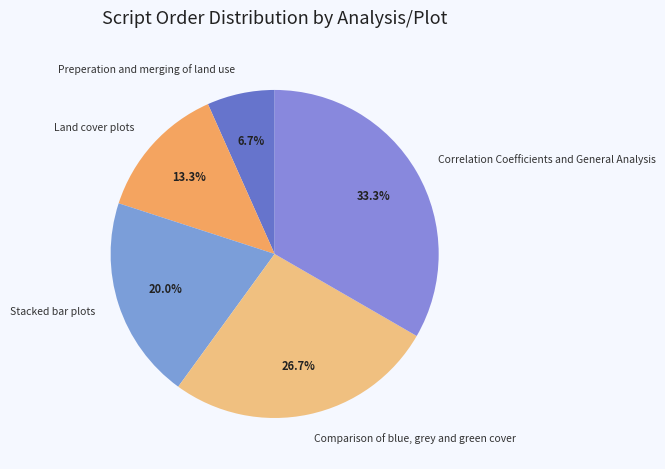

Count the number of slices in the pie.

5